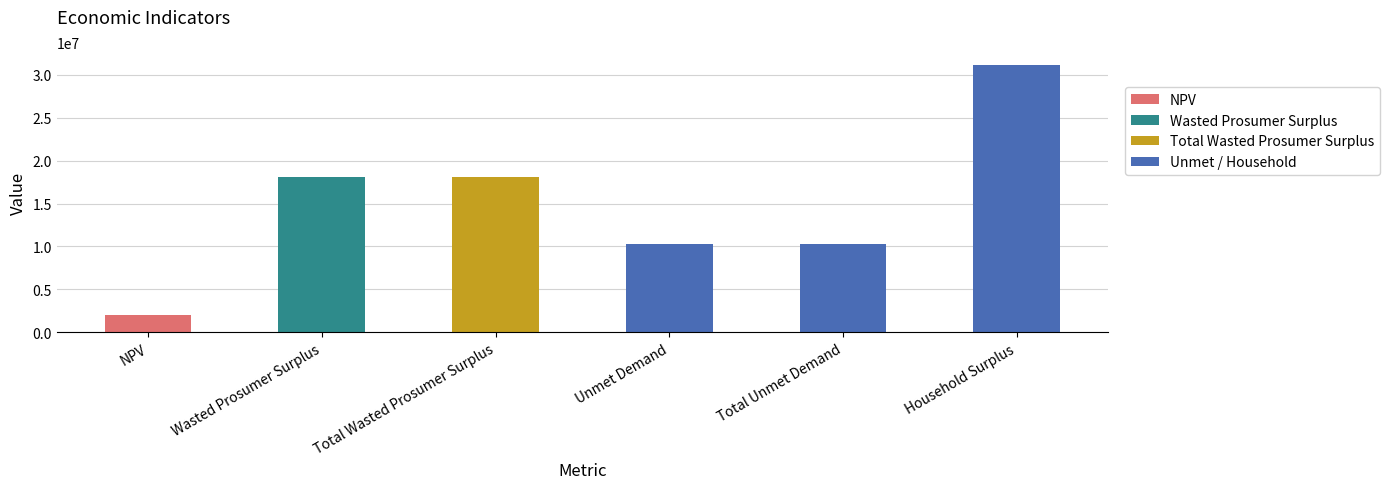

Reading left to right, transcribe all the data shown in this chart.

1996665.3	18093321.8	18093321.8	10304884.7	10304884.7	31063719.9